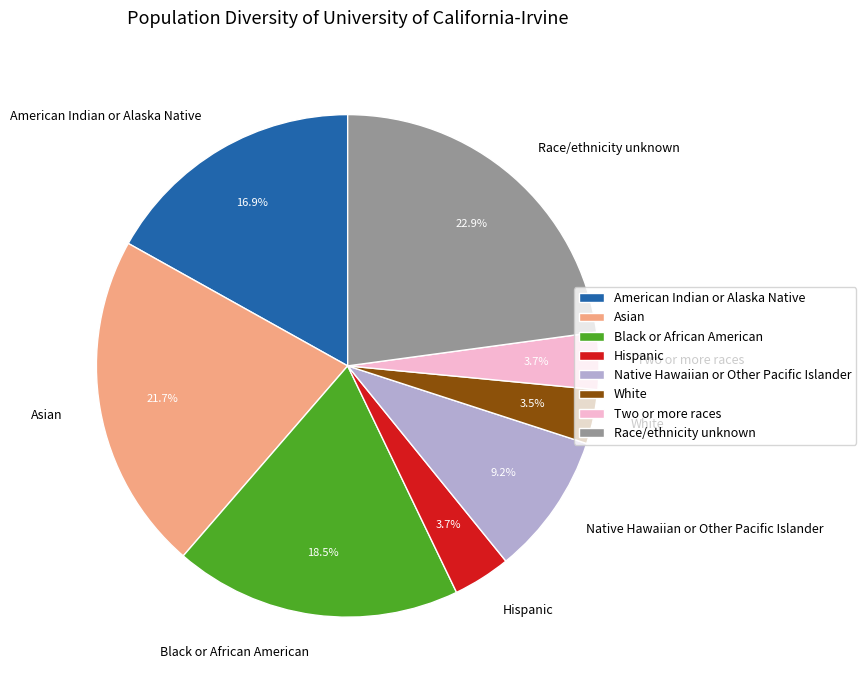

Which category has the biggest portion of the pie?

Race/ethnicity unknown